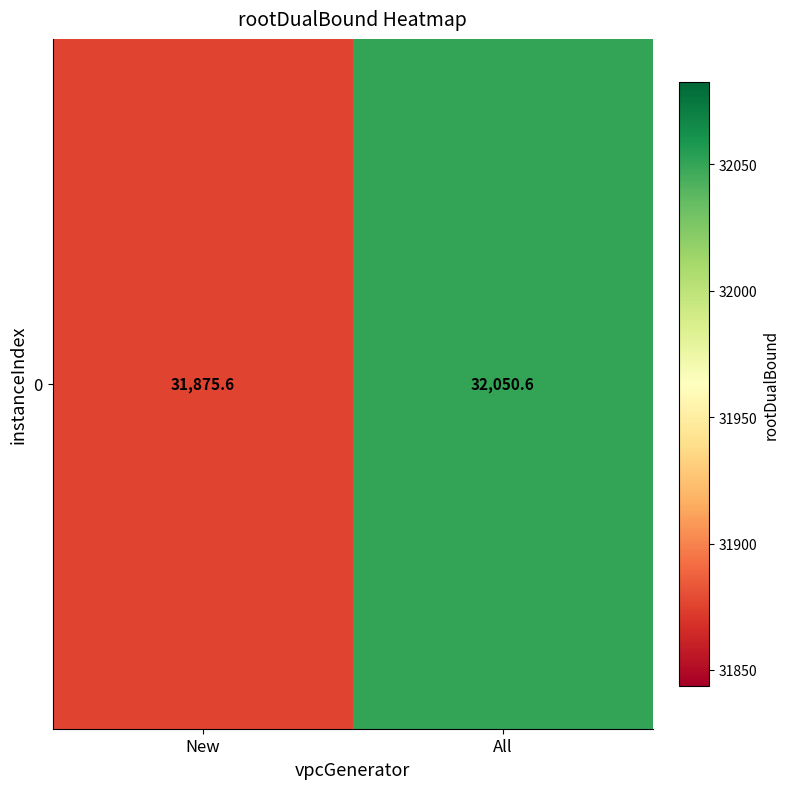

Reading left to right, what are all the values shown in this chart?

New=31875.6	All=32050.6